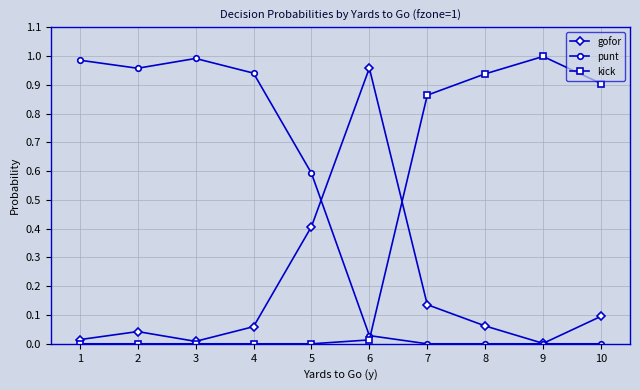

Which series changed the most between 2 and 10?

punt